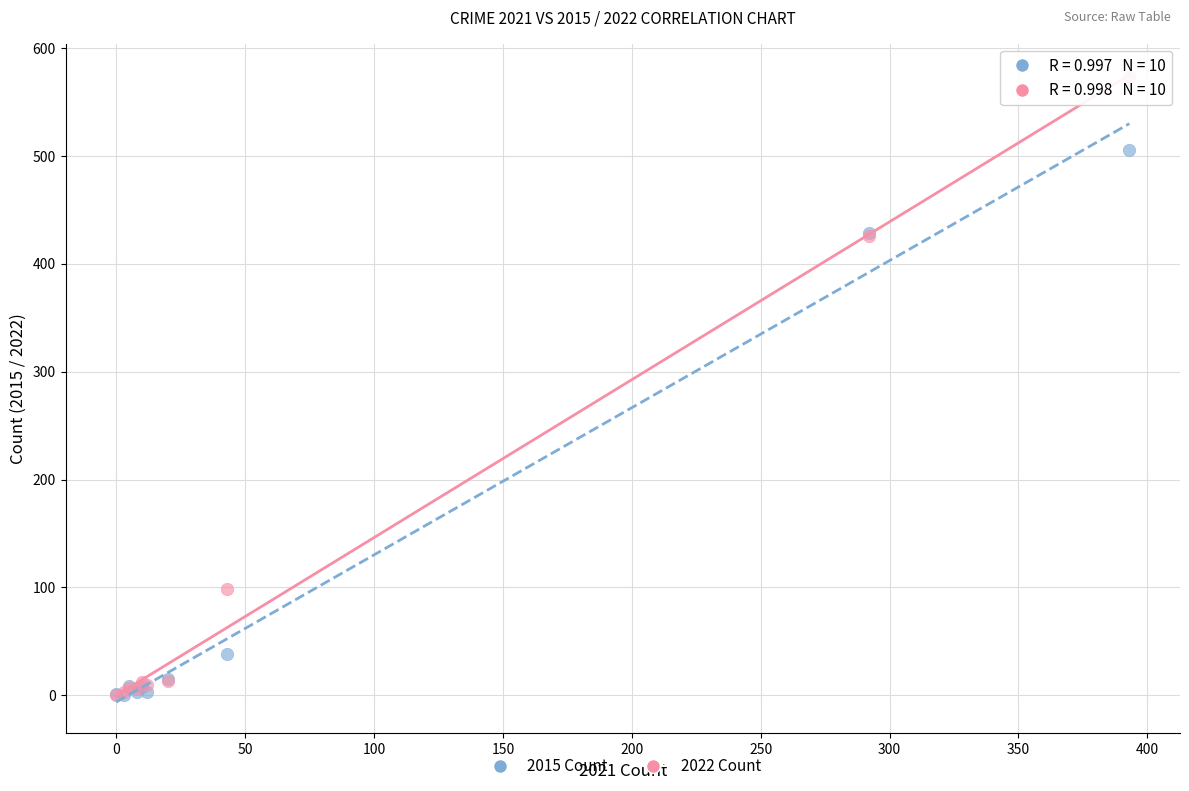

In the 2015 Count series, what Y value is closest to 252?

428